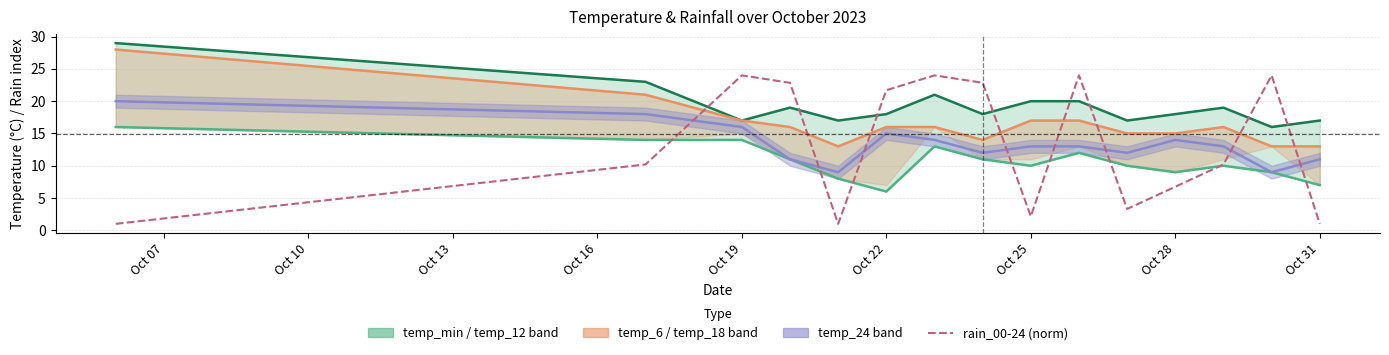

What is the difference between the highest and lowest values at Oct 28?

11.8